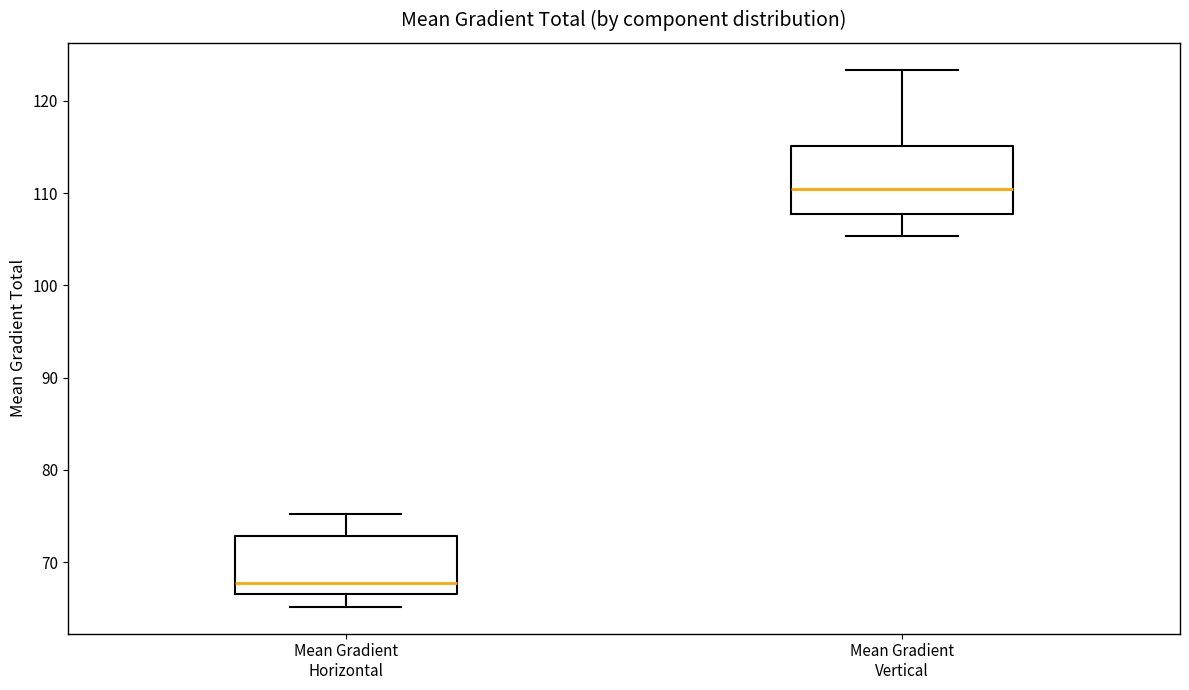

Which box is the tallest, from its lower edge to its upper edge?

Mean Gradient Vertical